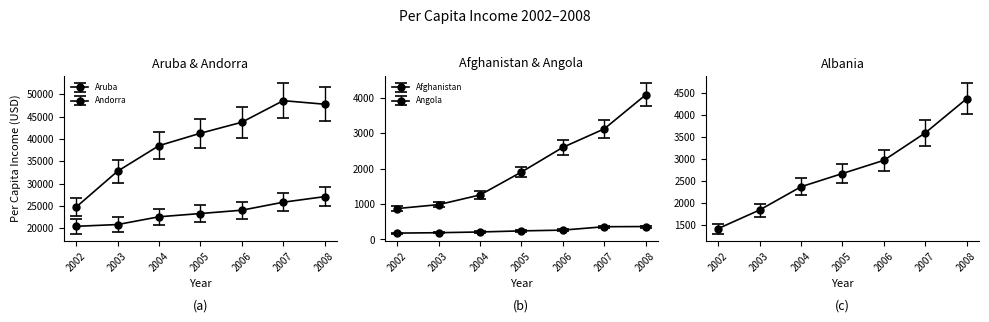

At which label does Andorra reach its minimum?

2002